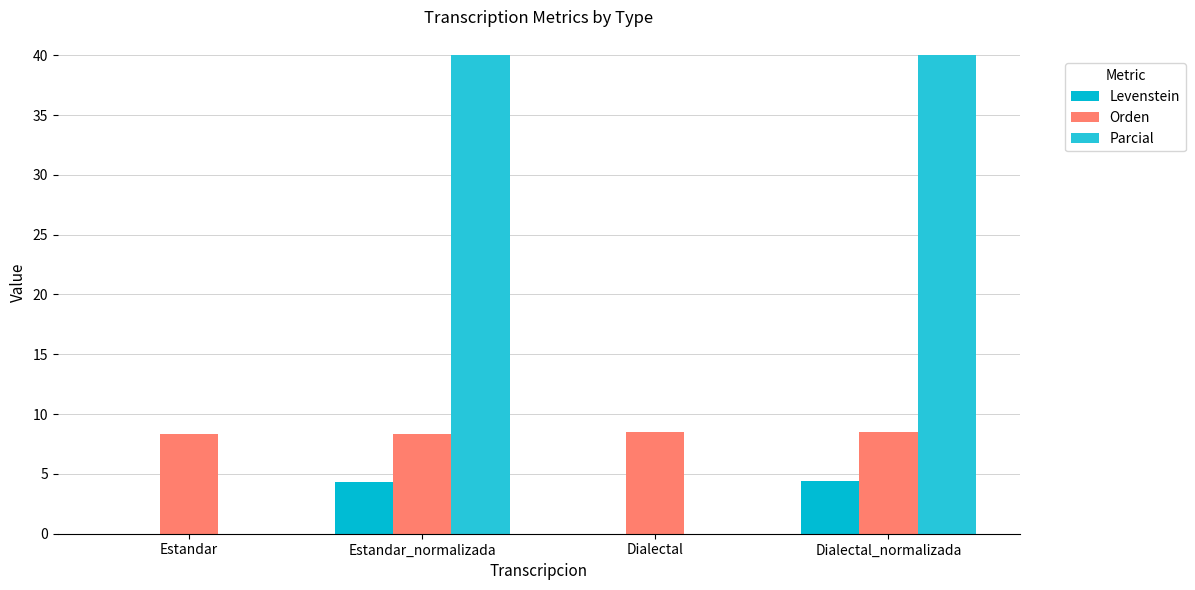

What is the approximate value of Parcial at Dialectal_normalizada?

40.0